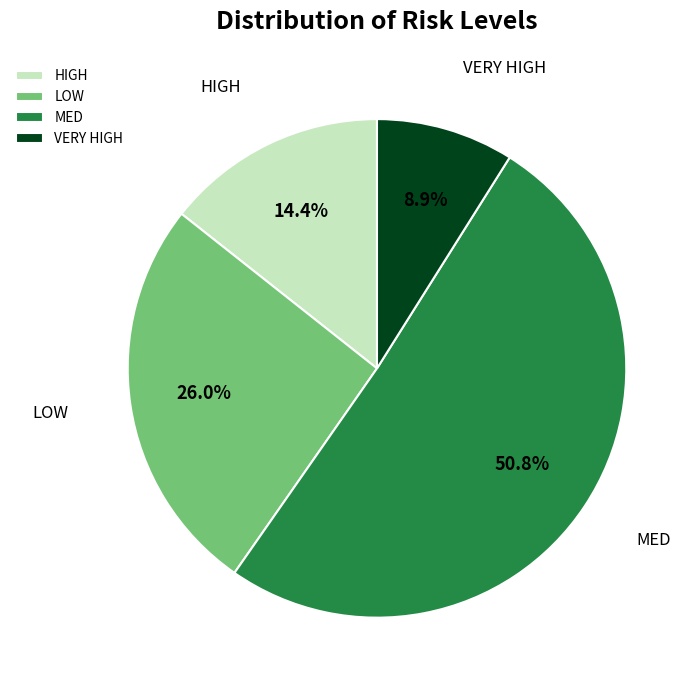

Rank the categories by value from lowest to highest.

VERY HIGH, HIGH, LOW, MED